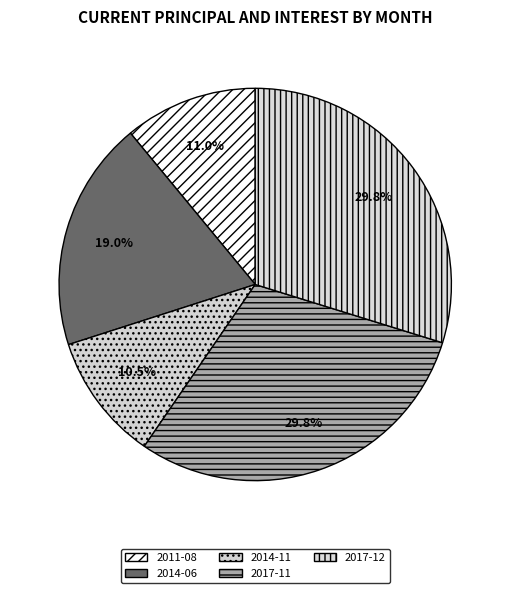

How many segments does this pie chart have?

5